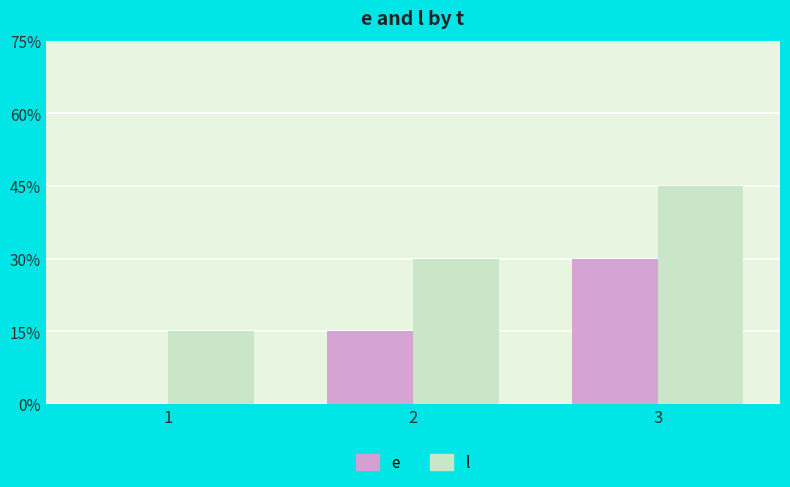

Which label corresponds to the largest value in the chart?

3